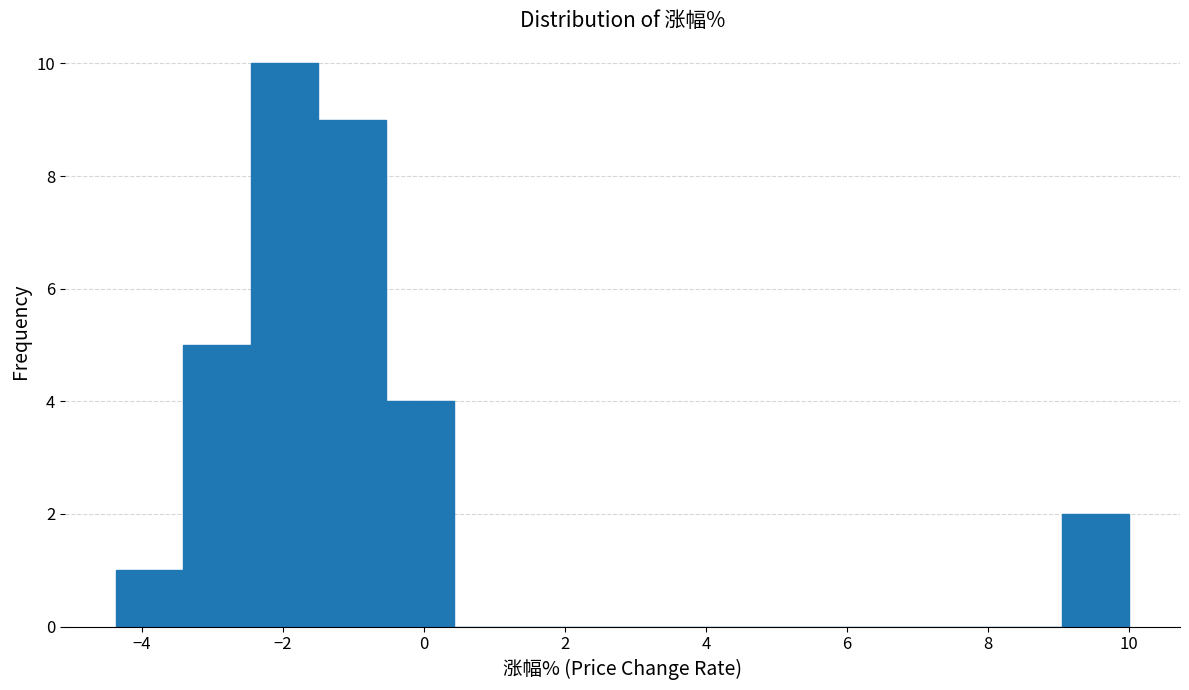

How tall is the bar that spans -0.6 to 0.4 on the x-axis? Neither the bar edges nor the heights are printed on the chart, so give them approximately, as read against the axes.

4